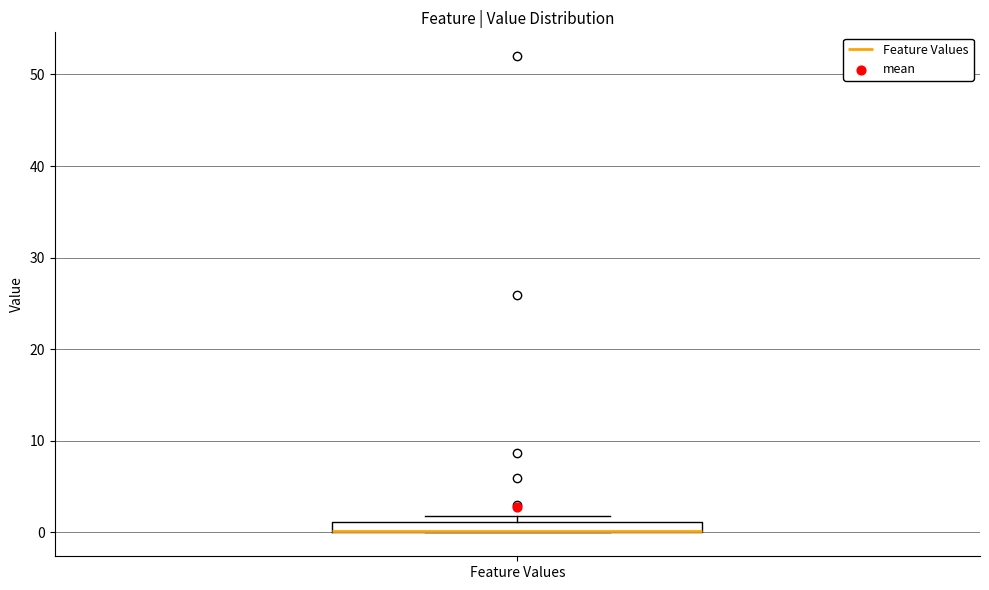

Where is the upper edge of the box for Feature Values on the y-axis? The values are not printed on the chart, so give them approximately, as read against the axis.

1